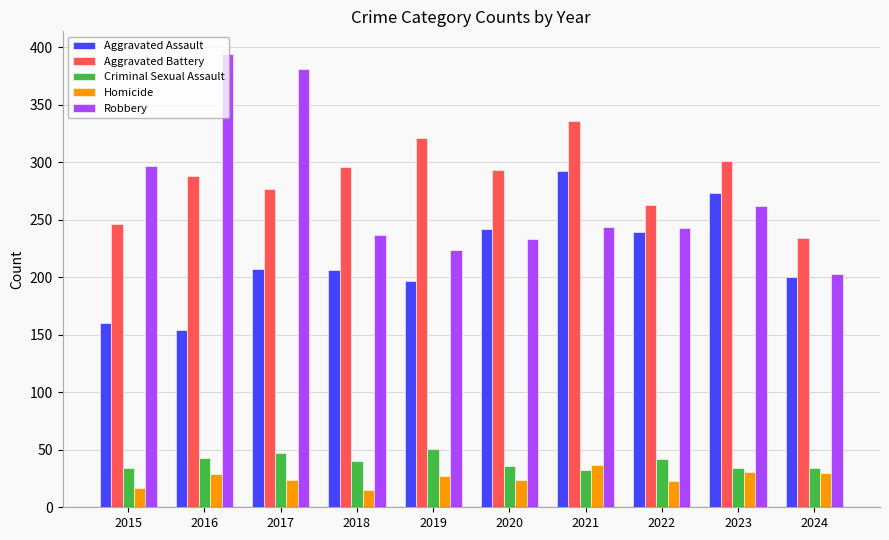

What is the greatest value displayed?

394